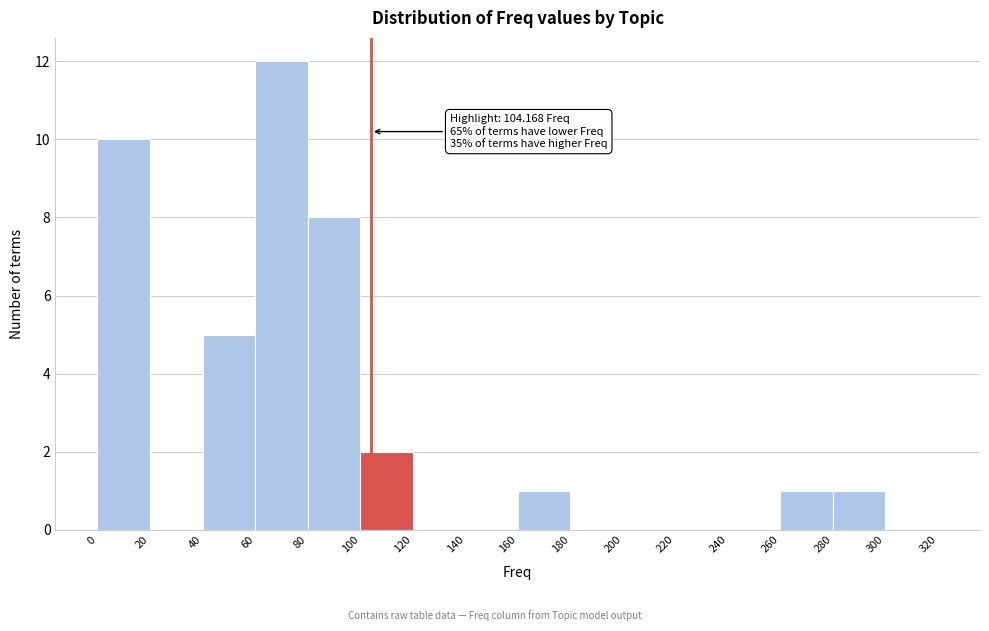

Over which range of the x-axis is the bar tallest?

60 to 80